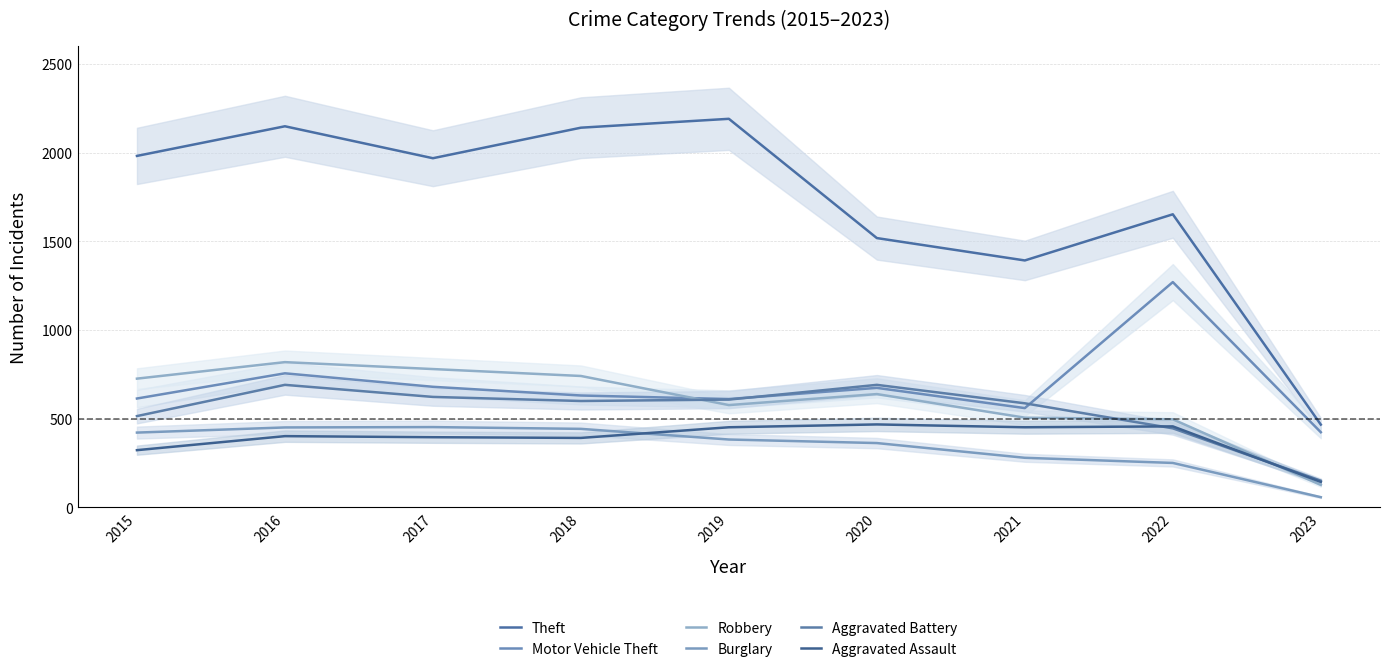

Which has a higher value, 2022 or 2016?

2016